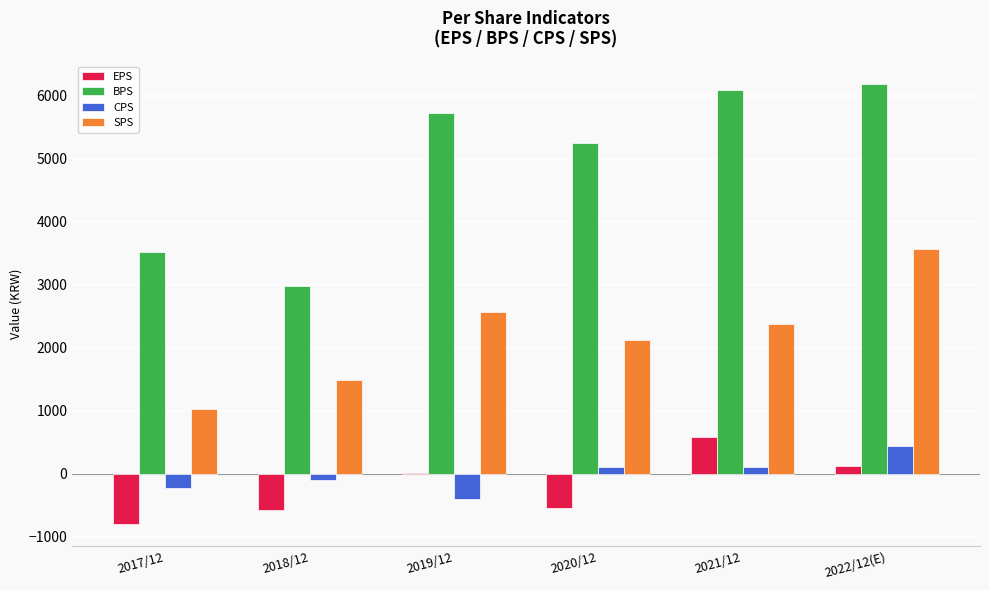

What is the maximum value shown in the chart?

6197